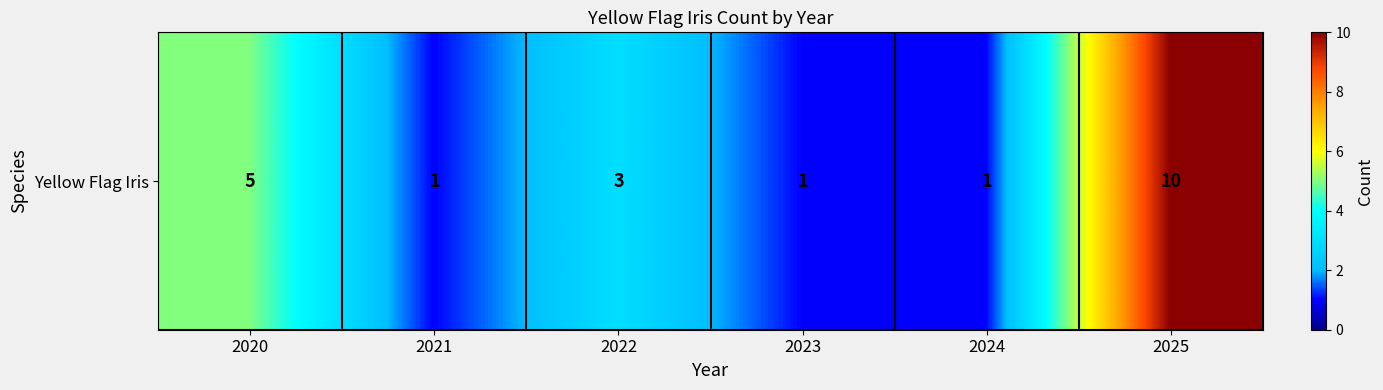

Which has a higher value, 2022 or 2021?

2022